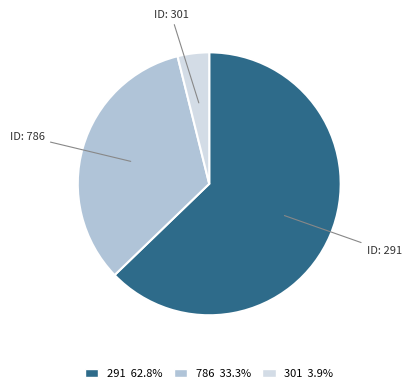

Between 291 and 301, which is larger?

291